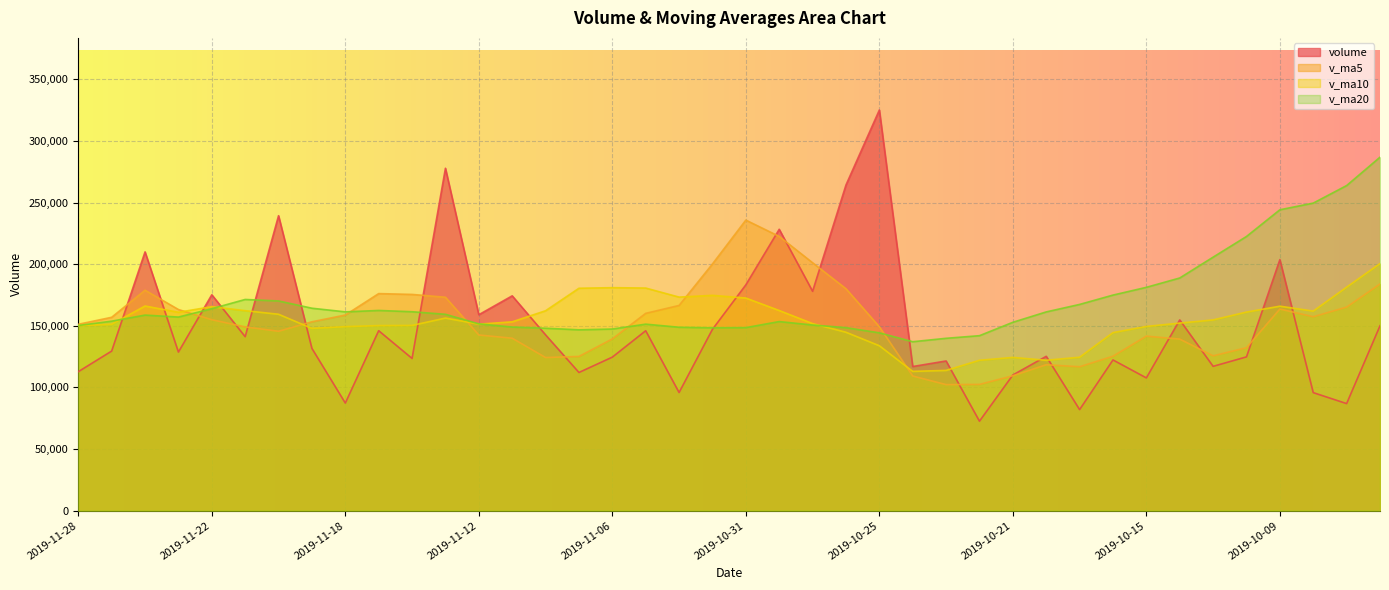

How many lines are shown in the chart?

4